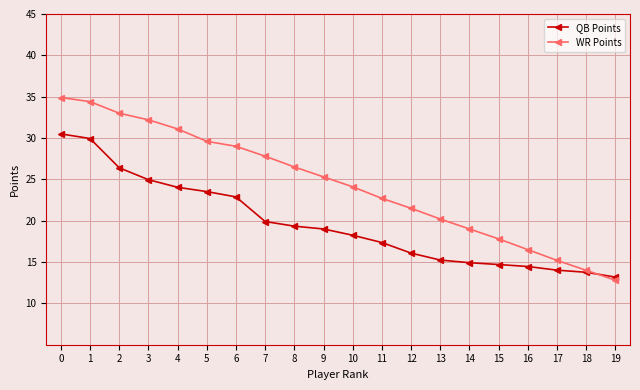

How many lines are shown in the chart?

2